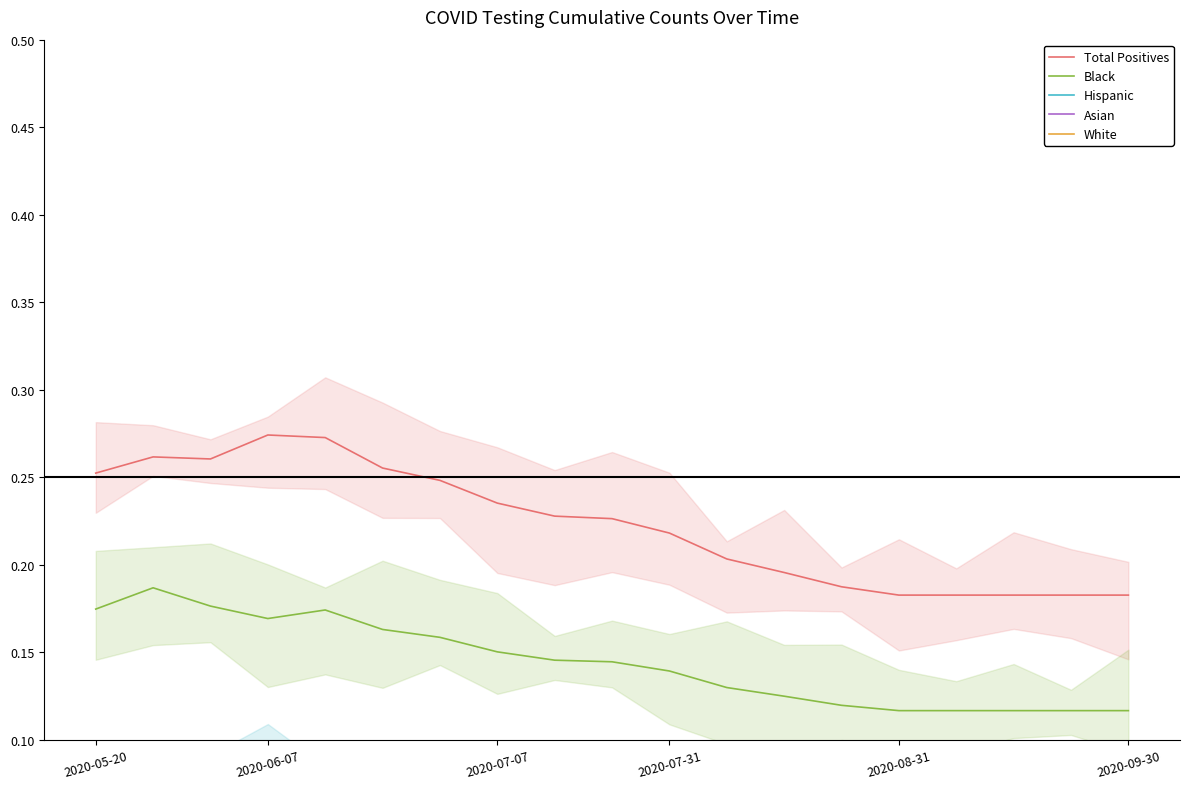

What is the difference between the Total Positives values at 2020-09-30 and 16?

0.1